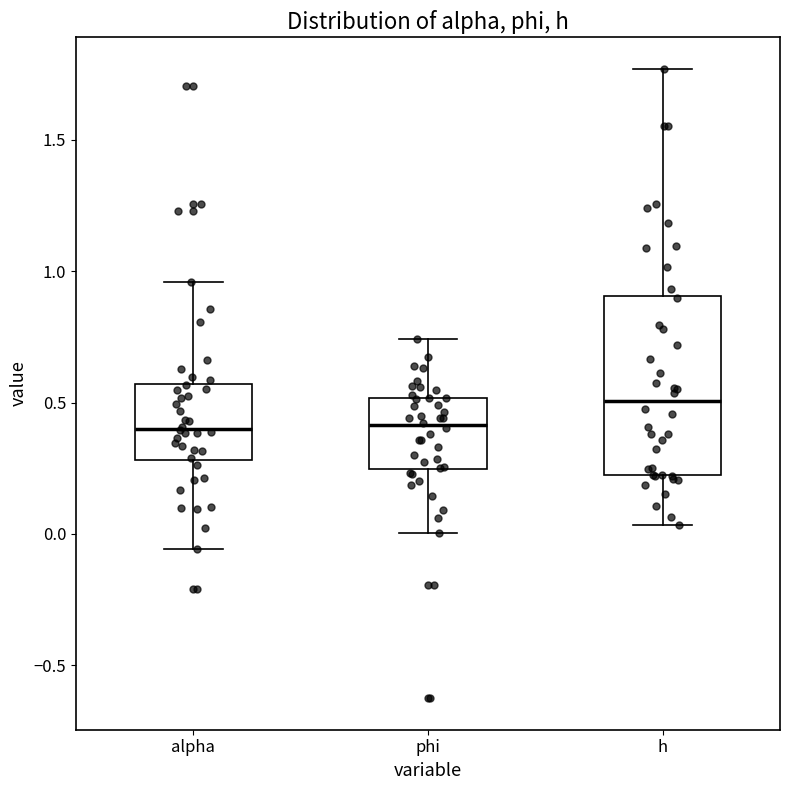

Which box's median line is the highest?

h